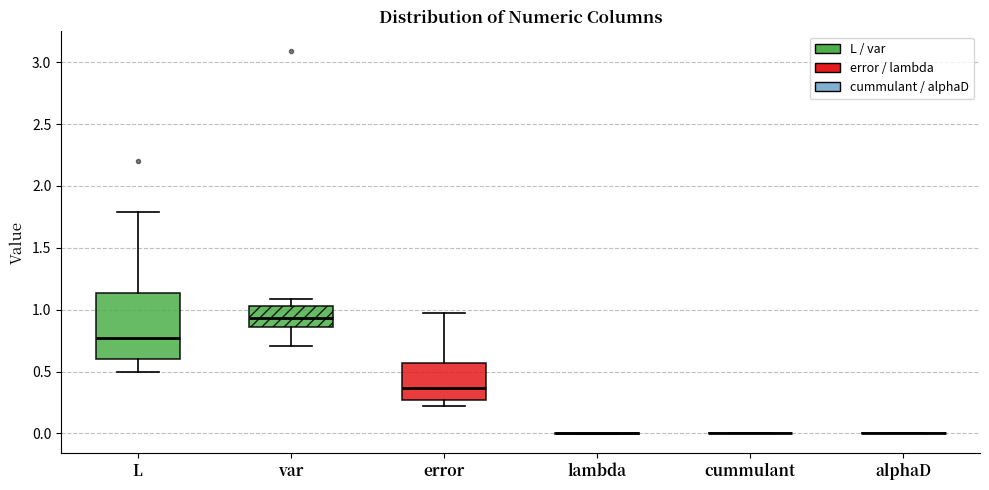

Reading left to right, transcribe this box plot: for each box, give where its median line is, the range the box spans, and where its two whiskers end, as read against the y-axis. The values are not printed on the chart, so give them approximately, as read against the axis.

L: median 0.75, box 0.60 to 1.15, whiskers 0.50 to 1.80
var: median 0.95, box 0.85 to 1.05, whiskers 0.70 to 1.10
error: median 0.35, box 0.25 to 0.55, whiskers 0.20 to 1.00
lambda: box collapsed to a line at 0.00, whiskers 0.00 to 0.00
cummulant: box collapsed to a line at 0.00, whiskers 0.00 to 0.00
alphaD: box collapsed to a line at 0.00, whiskers 0.00 to 0.00